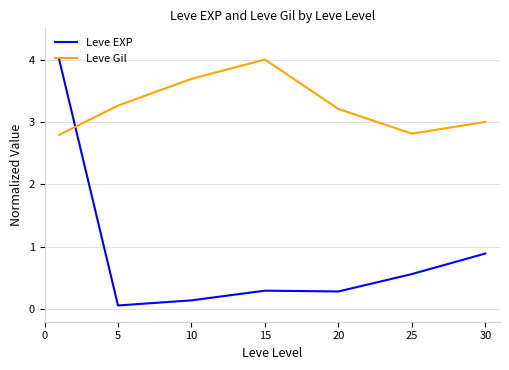

List the series in order of their overall mean, highest first.

Leve Gil, Leve EXP